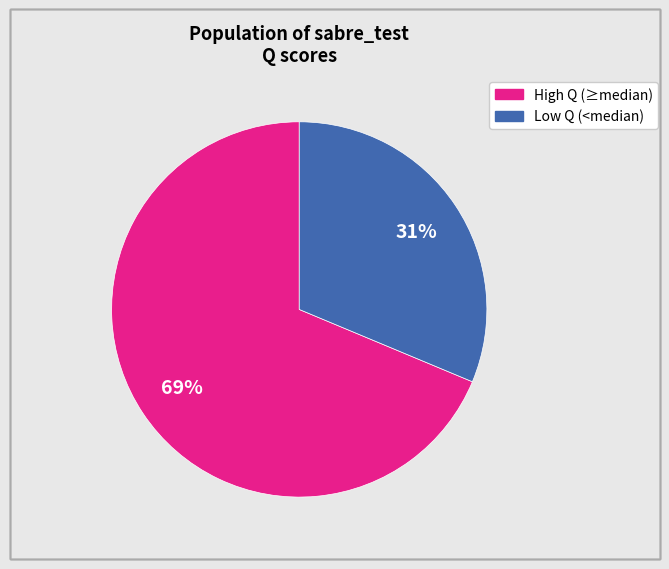

To the nearest percent, what is the average slice percentage?

50%